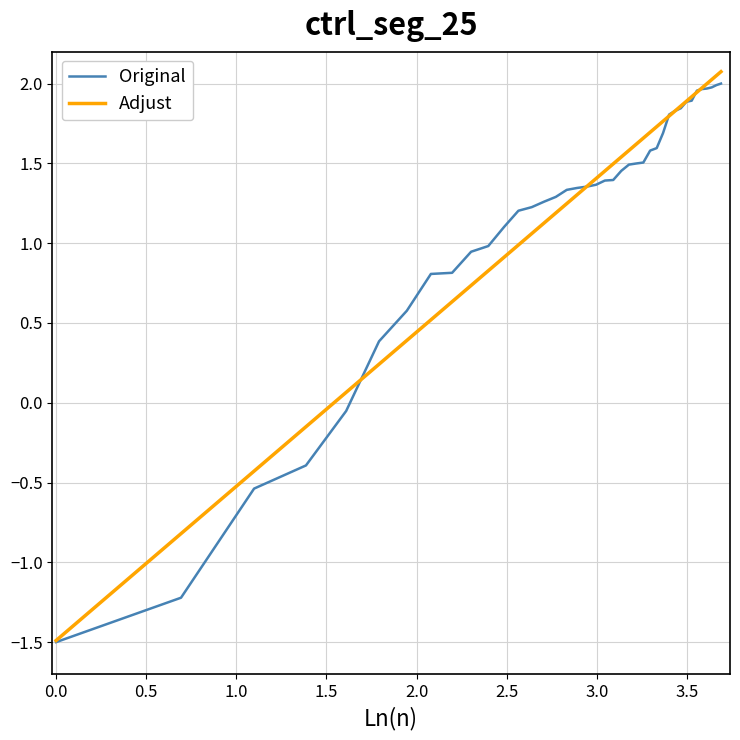

Which series has the widest spread of values?

Adjust